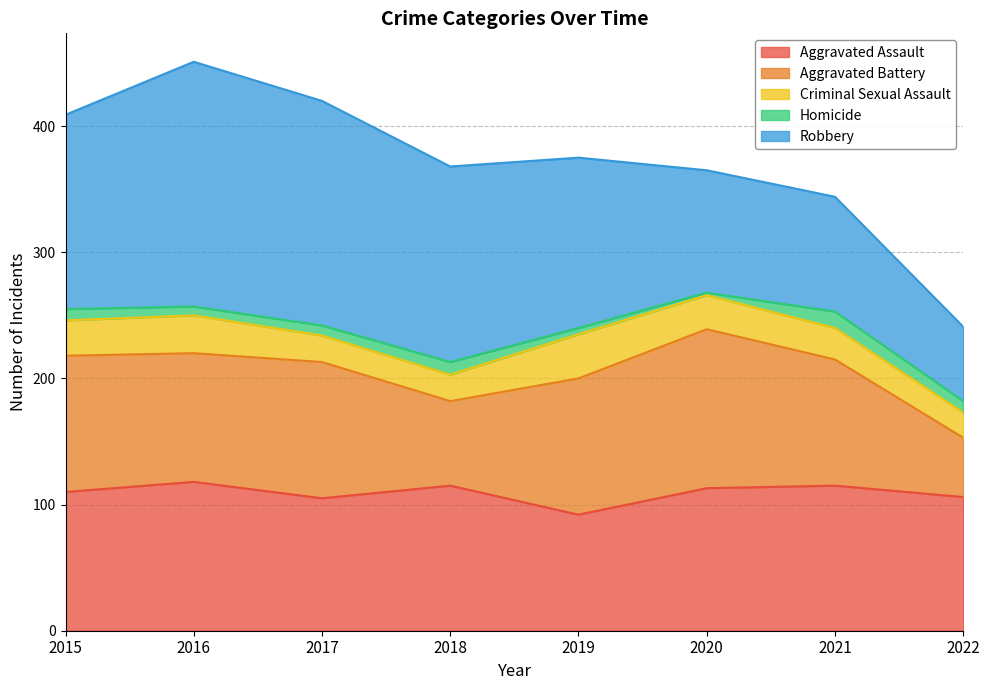

What are all the series names shown in the legend?

Aggravated Assault, Aggravated Battery, Criminal Sexual Assault, Homicide, Robbery